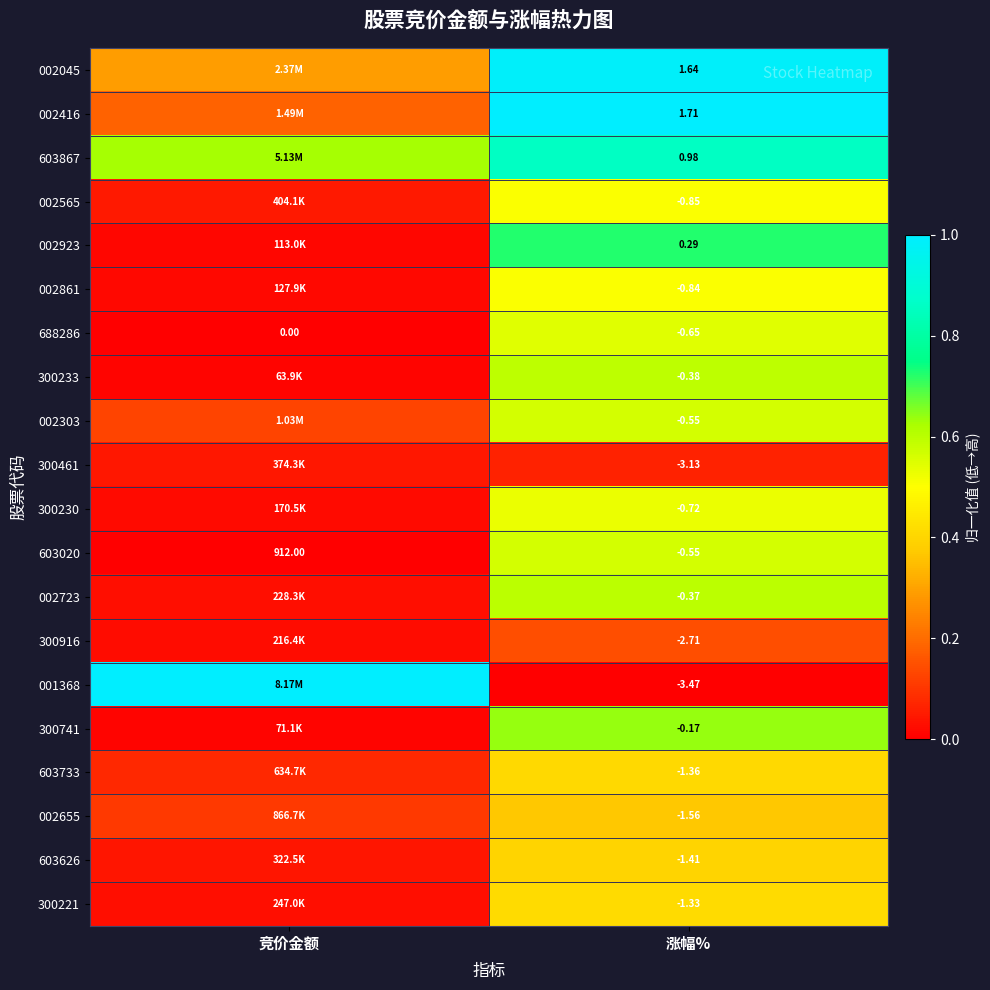

Is the value of 001368 at 涨幅% greater than the value of 300230 at 涨幅%?

No